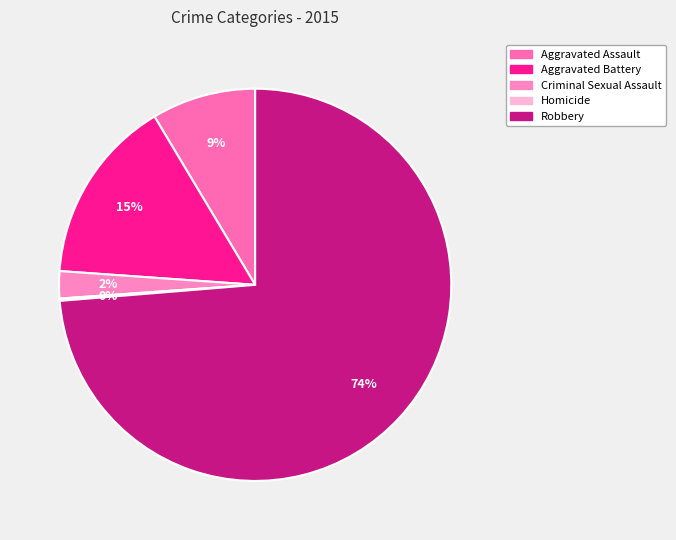

True or false: Aggravated Battery accounts for 22% of the total.

False